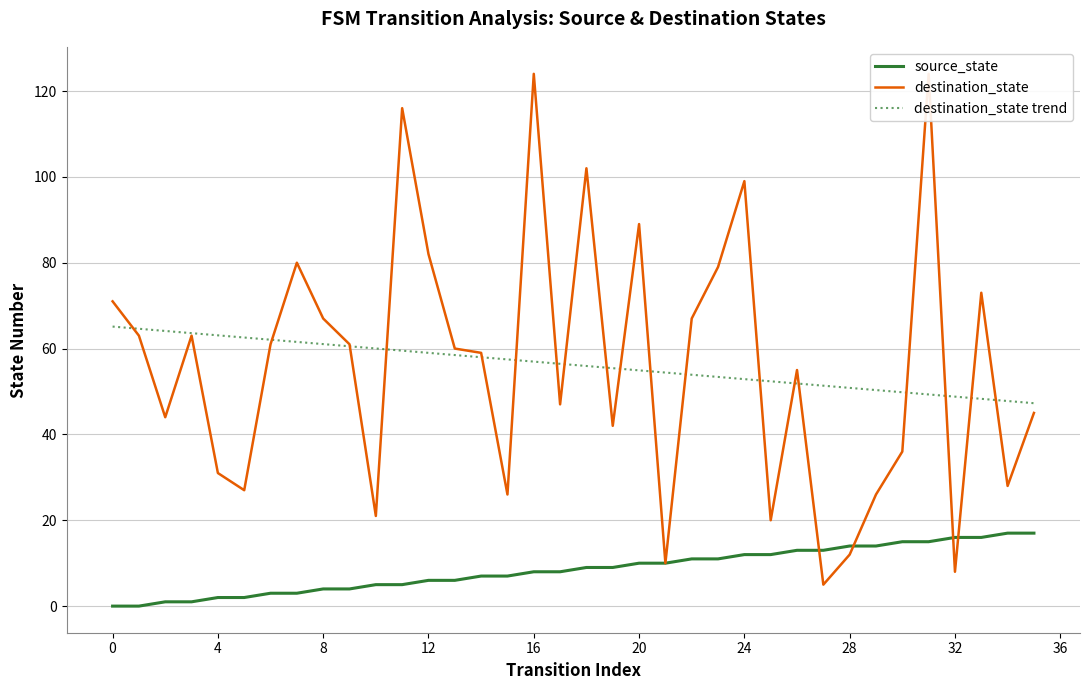

True or false: destination_state trend and source_state cross at least once.

False